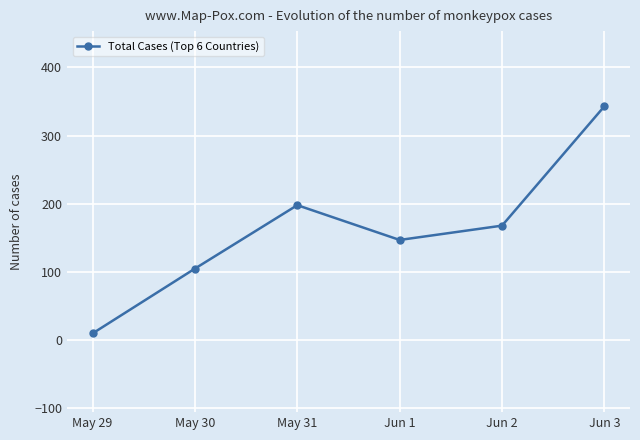

Reading right to left, transcribe all the data shown in this chart.

Jun 3=343	Jun 2=168	Jun 1=147	May 31=198	May 30=105	May 29=10